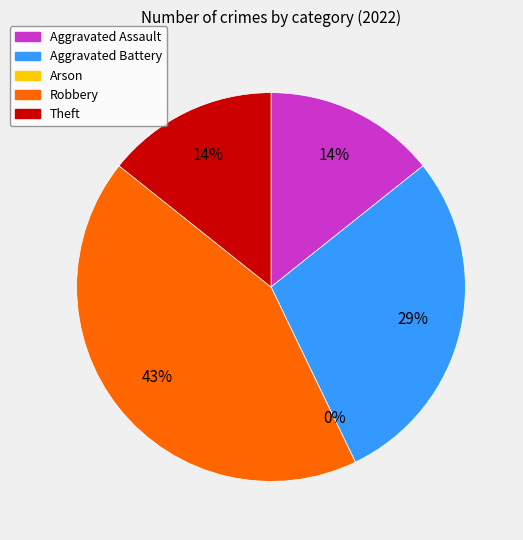

What percentage is the Aggravated Assault slice, to the nearest percent?

14%